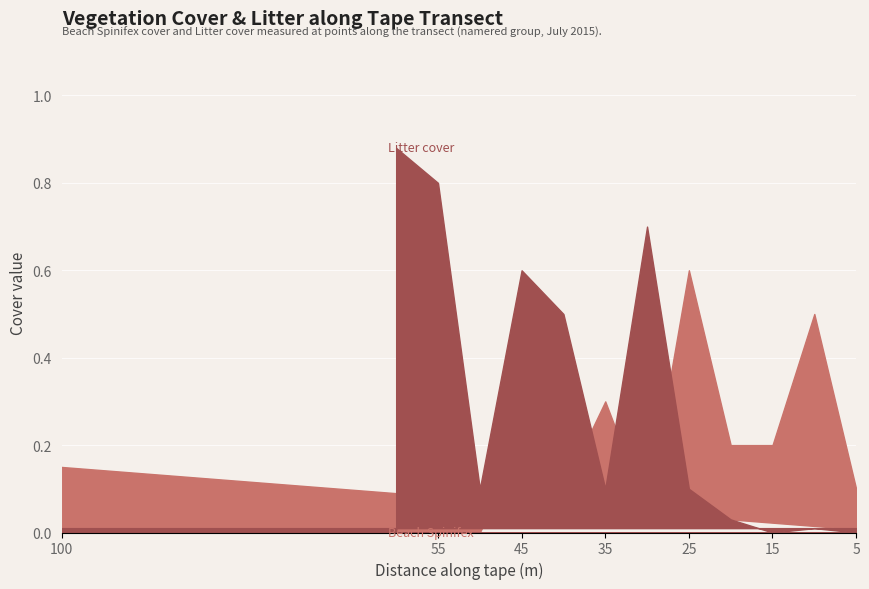

True or false: Litter cover has more than 0 points higher than both neighbors.

True